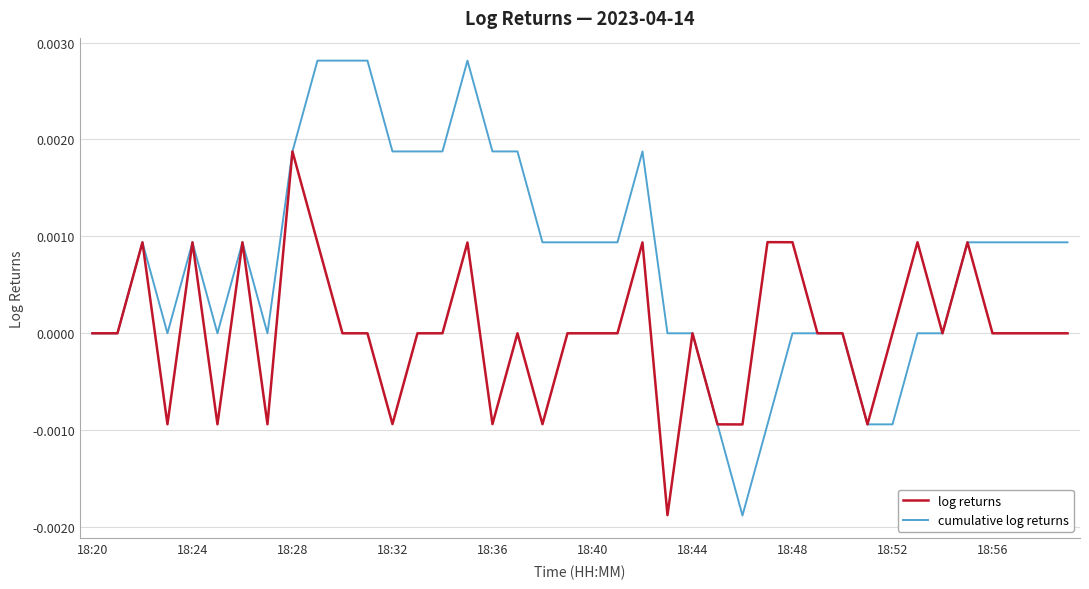

Rank the series by their average value, from lowest to highest.

log returns, cumulative log returns